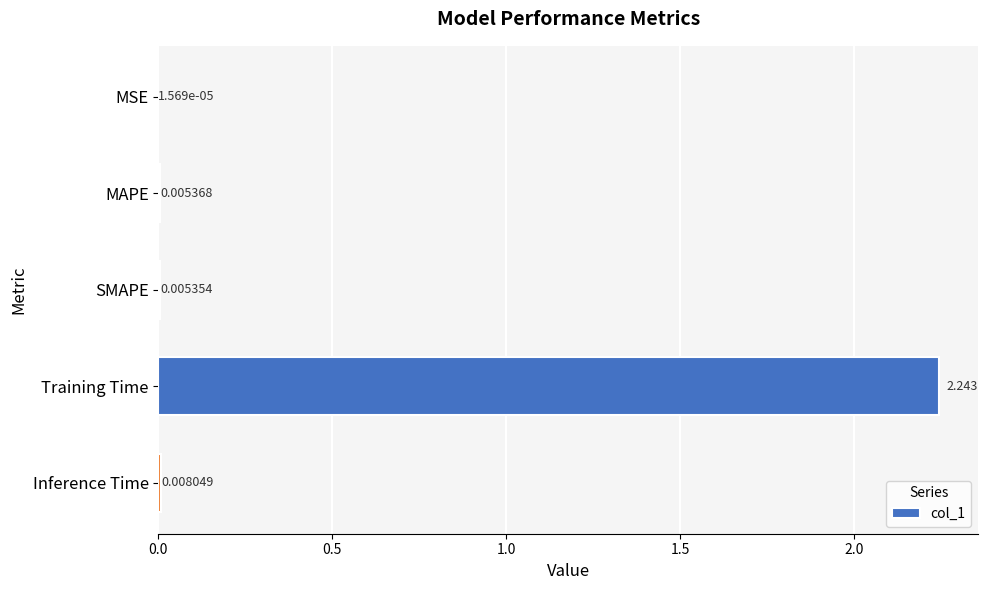

Which label corresponds to the largest value in the chart?

Training Time